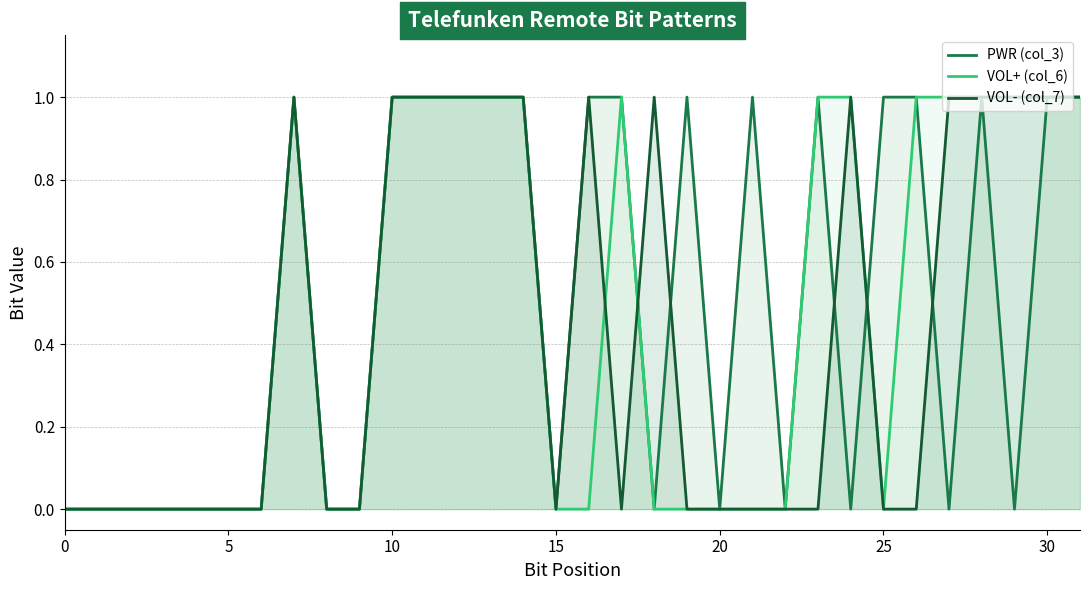

What are all the series names shown in the legend?

PWR (col_3), VOL+ (col_6), VOL- (col_7)